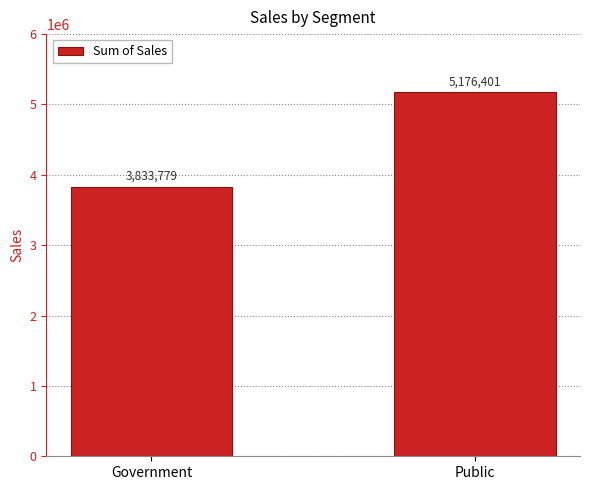

How many bars are there in total?

2